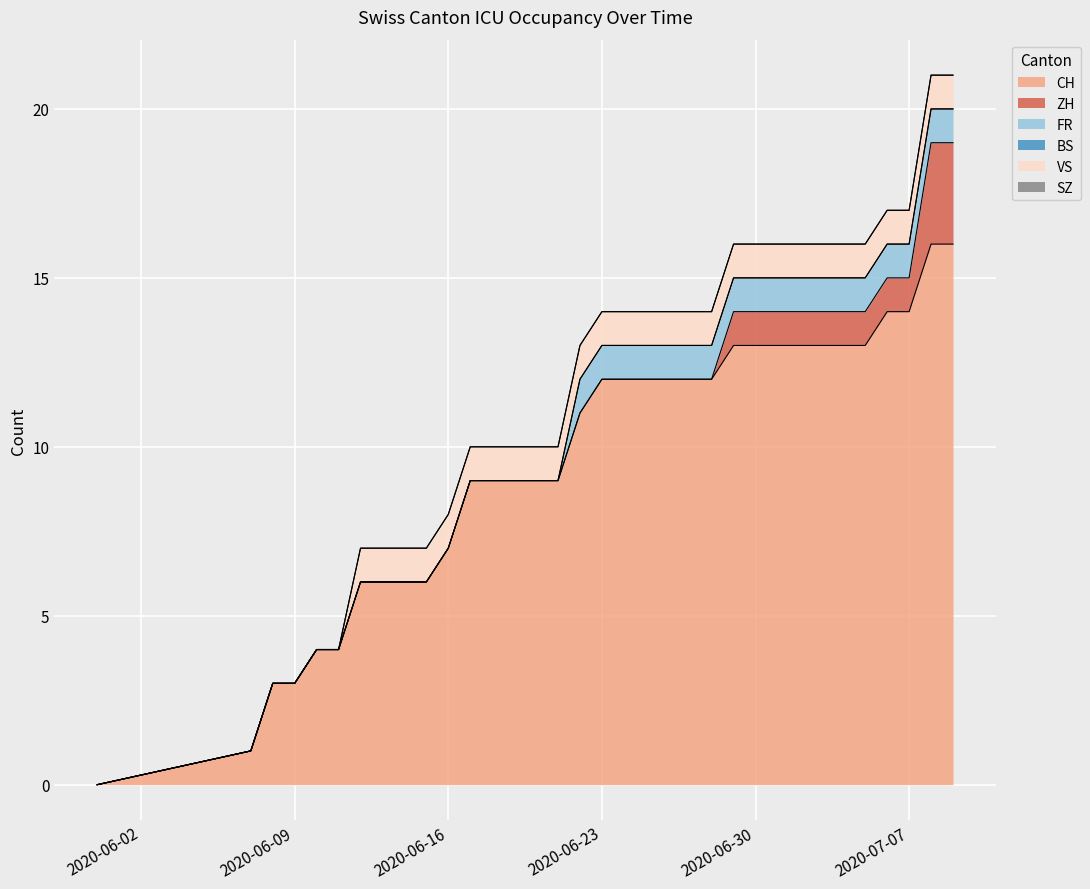

Reading left to right, transcribe all the data shown in this chart.

CH: 0	1	3	3	4	4	6	6	6	6	7	9	9	9	9	9	11	12	12	12	12	12	12	13	13	13	13	13	13	13	14	14	16	16
ZH: 0	0	0	0	0	0	0	0	0	0	0	0	0	0	0	0	0	0	0	0	0	0	0	1	1	1	1	1	1	1	1	1	3	3
FR: 0	0	0	0	0	0	0	0	0	0	0	0	0	0	0	0	1	1	1	1	1	1	1	1	1	1	1	1	1	1	1	1	1	1
BS: 0	0	0	0	0	0	0	0	0	0	0	0	0	0	0	0	0	0	0	0	0	0	0	0	0	0	0	0	0	0	0	0	0	0
VS: 0	0	0	0	0	0	1	1	1	1	1	1	1	1	1	1	1	1	1	1	1	1	1	1	1	1	1	1	1	1	1	1	1	1
SZ: 0	0	0	0	0	0	0	0	0	0	0	0	0	0	0	0	0	0	0	0	0	0	0	0	0	0	0	0	0	0	0	0	0	0